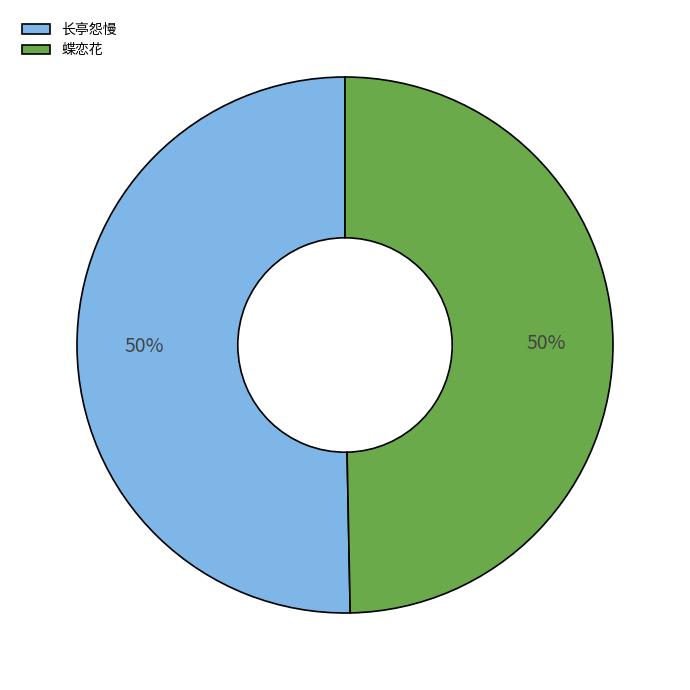

Is it true that 蝶恋花 is 50% of the pie?

True